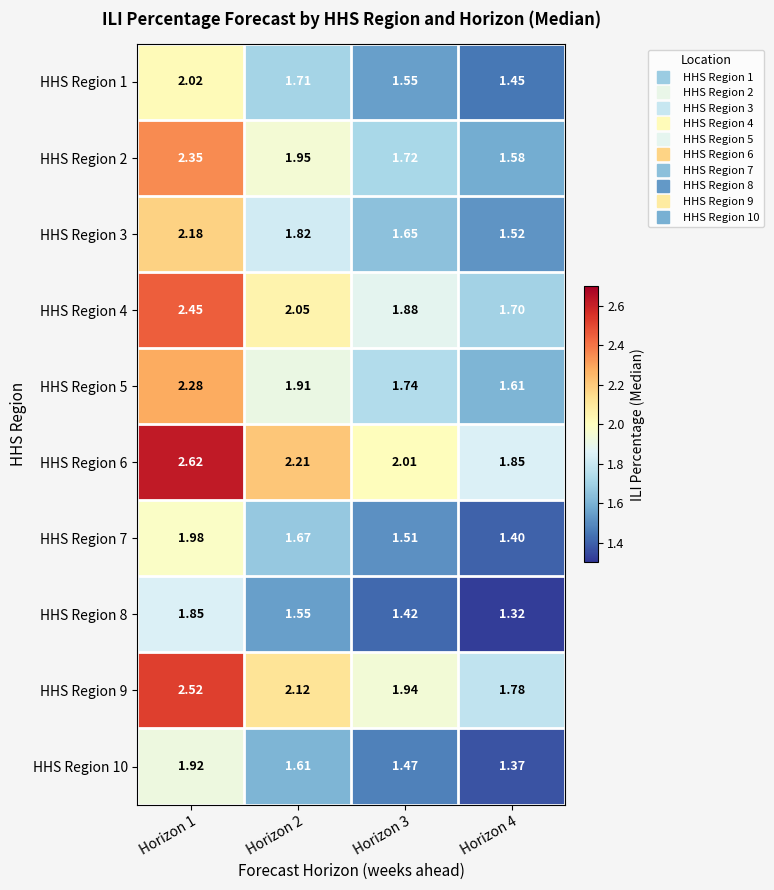

Is the value of HHS Region 5 at Horizon 3 greater than the value of HHS Region 7 at Horizon 3?

Yes